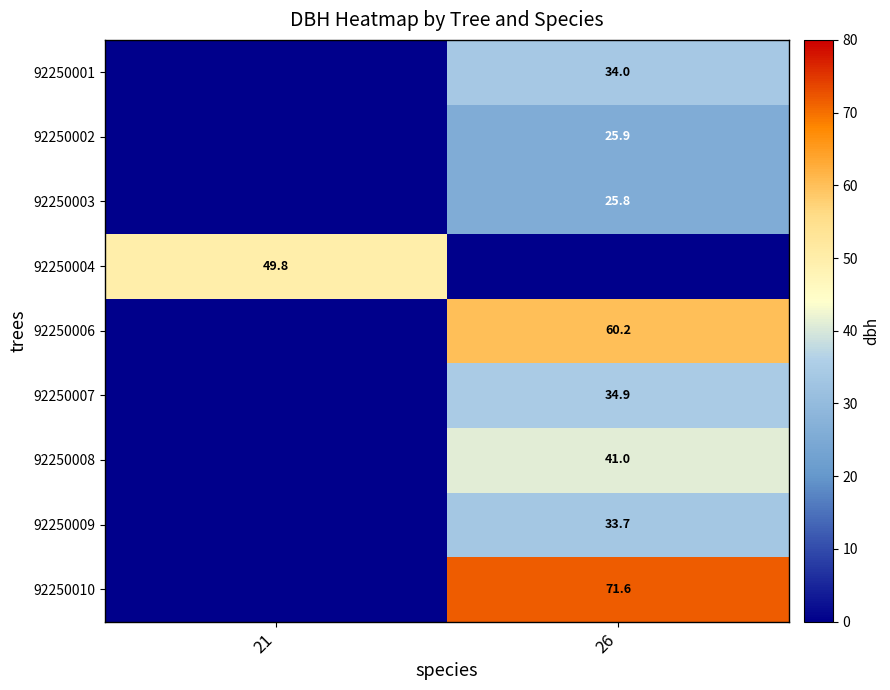

How many series are shown in this chart?

9